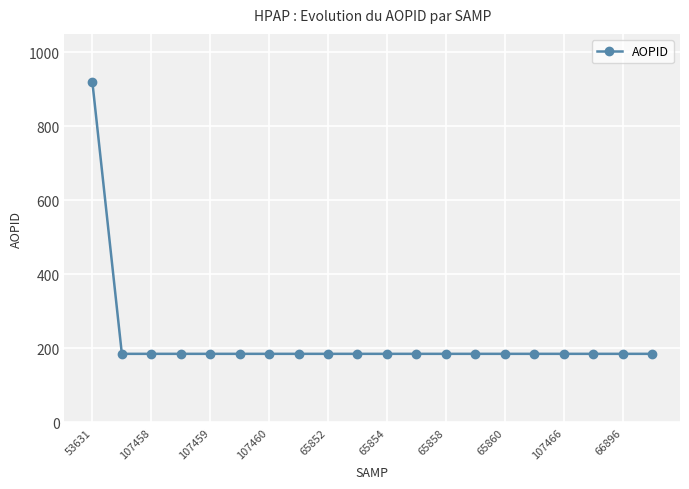

What is the maximum value shown in the chart?

919